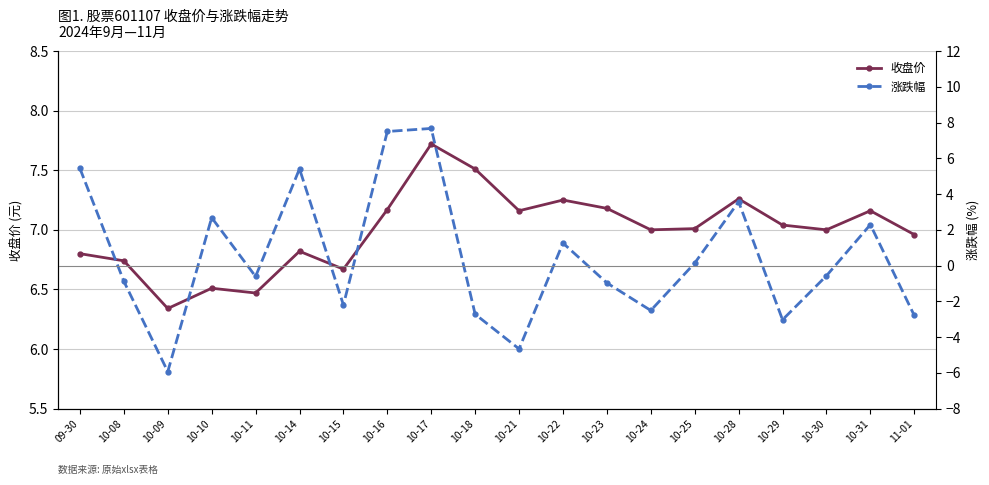

What is the average value of the 涨跌幅 series?

0.5